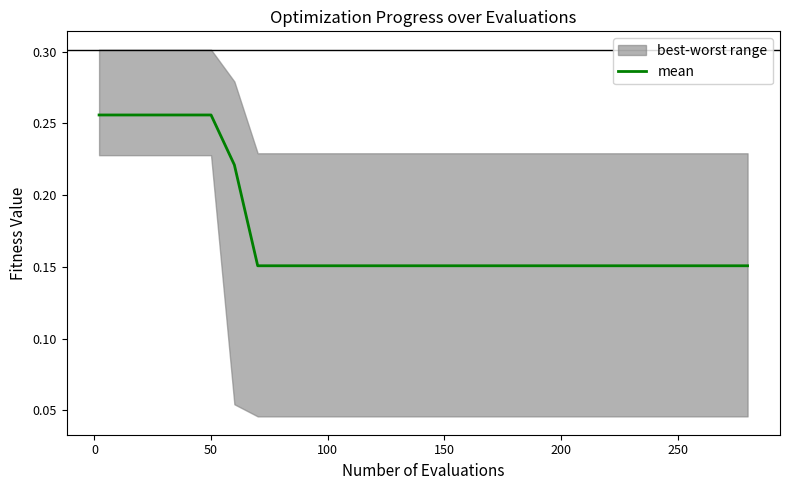

The value at 12 is 0.0. True or false?

False